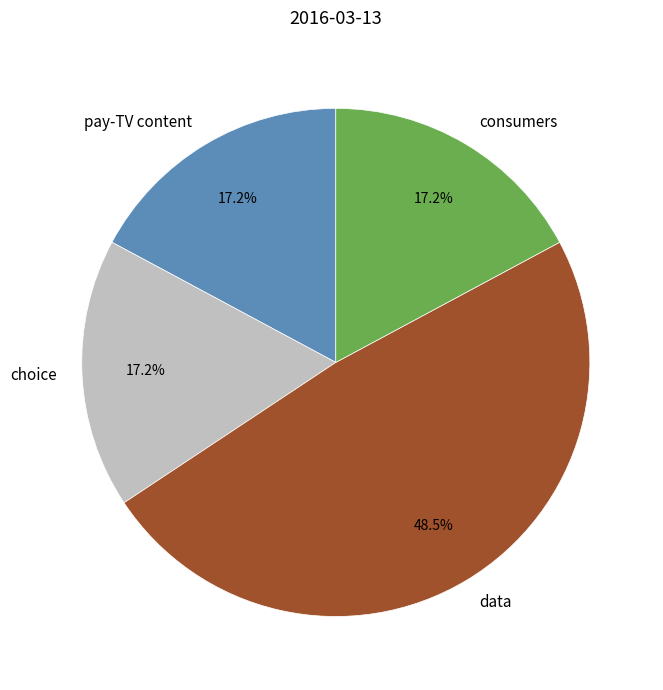

To the nearest percent, what is the difference between the largest and smallest slice percentages?

31%